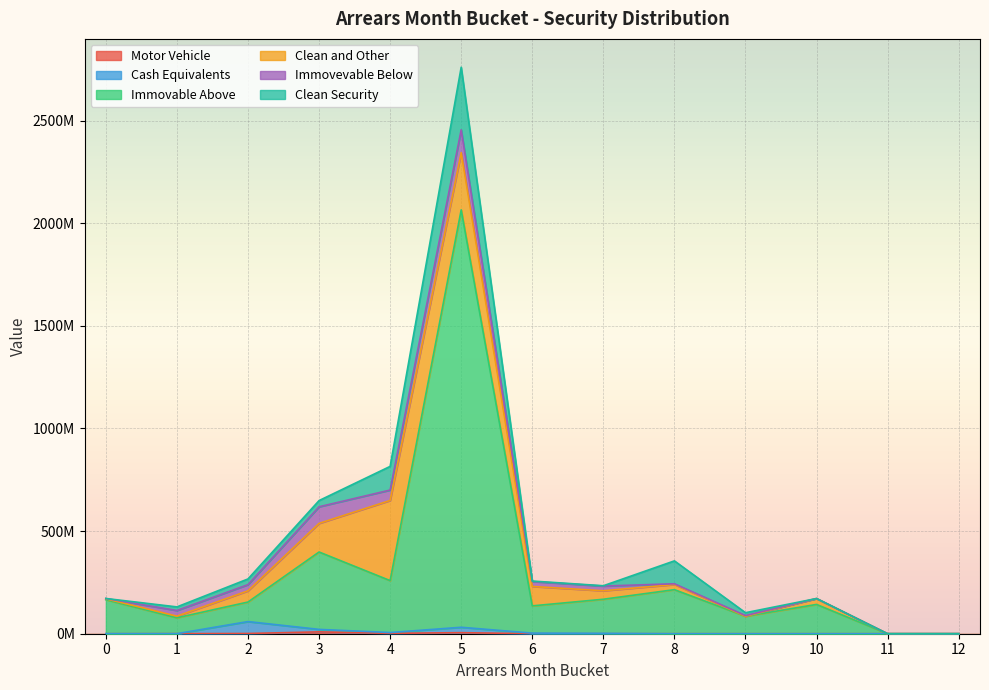

Which series has the largest range (max minus min)?

Immovable Above